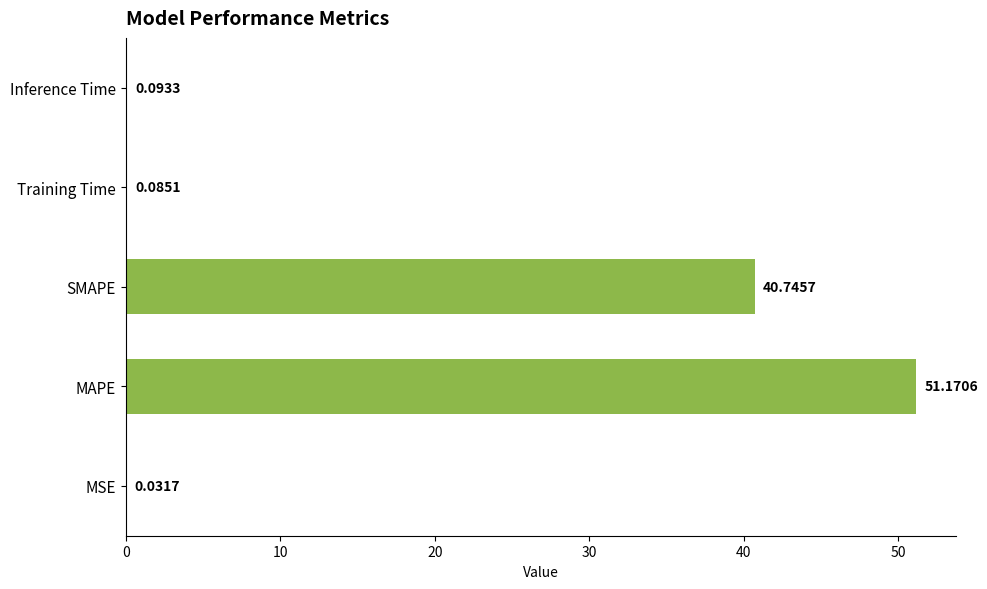

At which label is the value closest to 25?

SMAPE